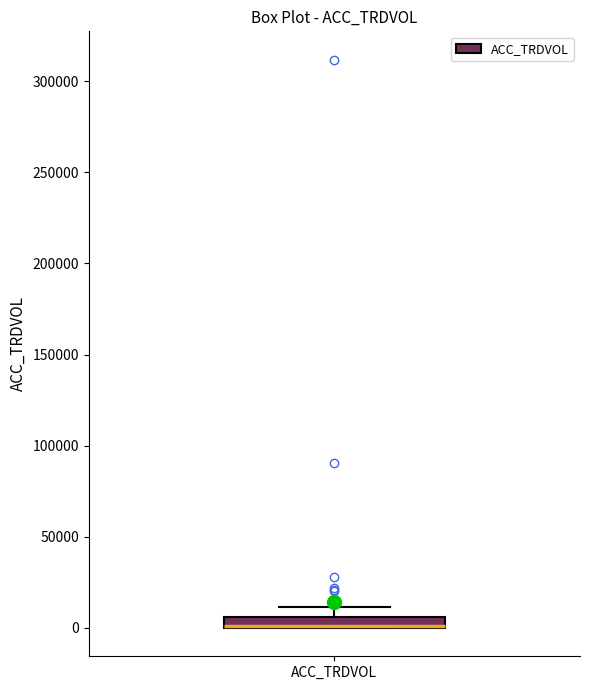

Where is the lower edge of the box for ACC_TRDVOL on the y-axis? The values are not printed on the chart, so give them approximately, as read against the axis.

0